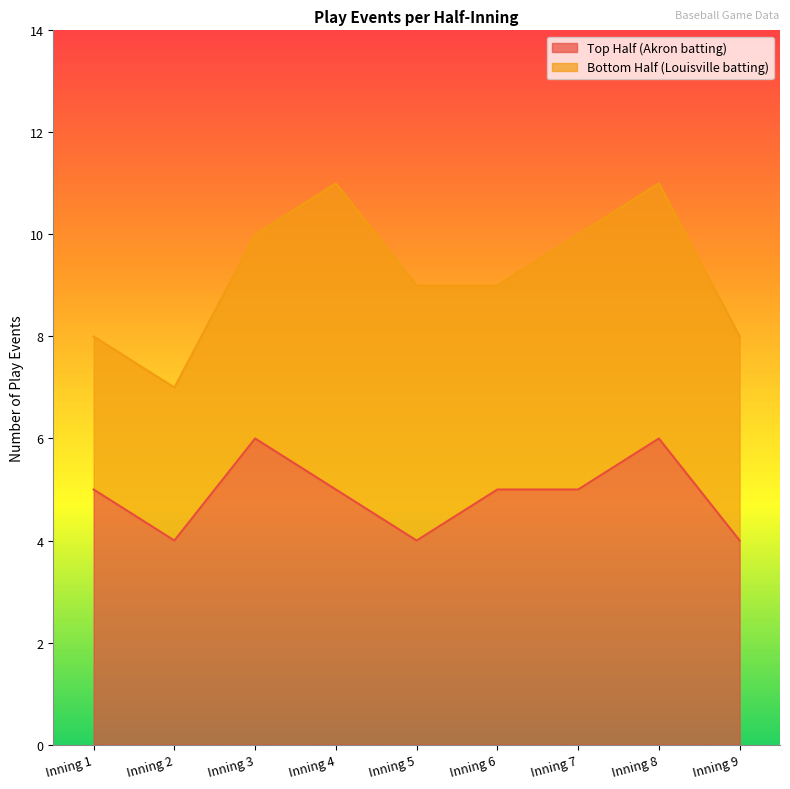

What is the lowest value of the Top Half (Akron batting) series?

4